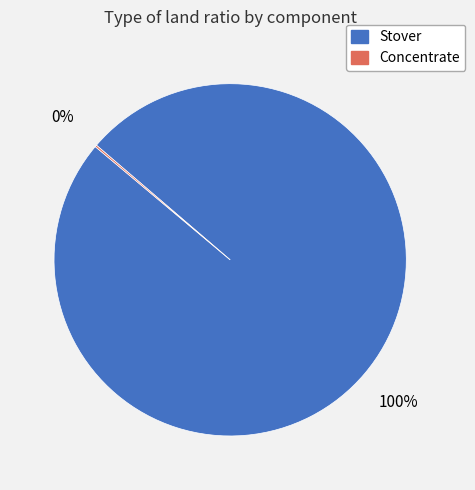

True or false: Stover accounts for 100% of the total.

True